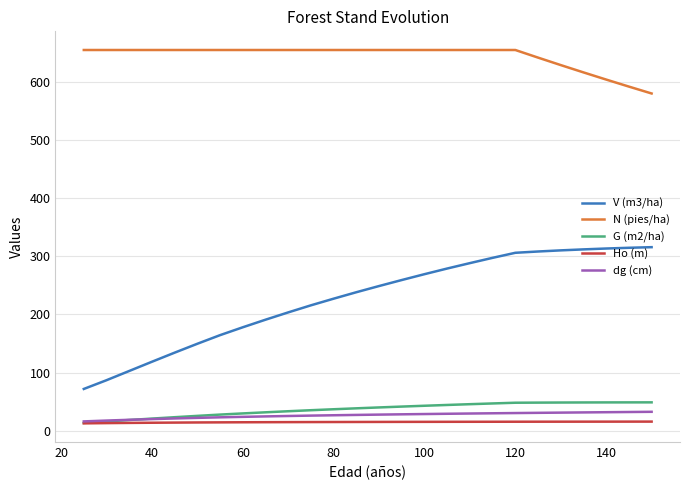

What is the maximum value for V (m3/ha)?

315.6